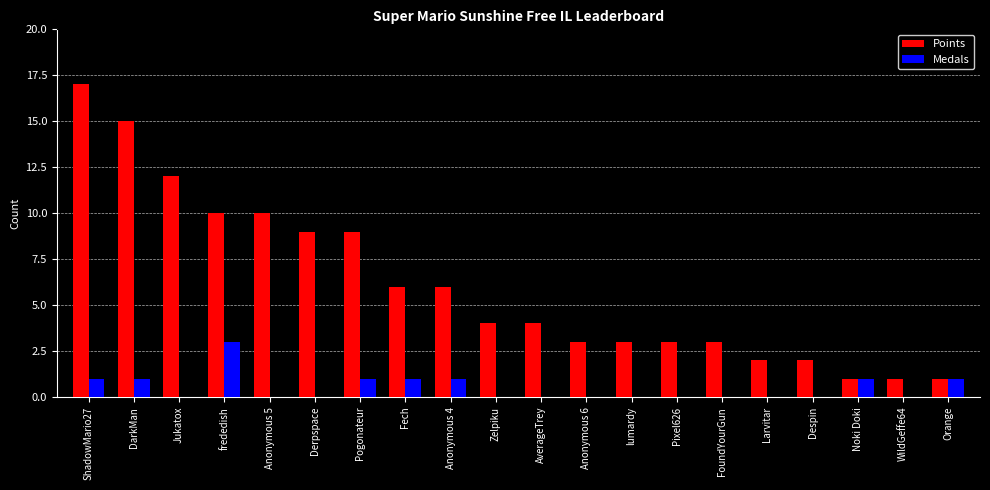

What are all the series names shown in the legend?

Points, Medals